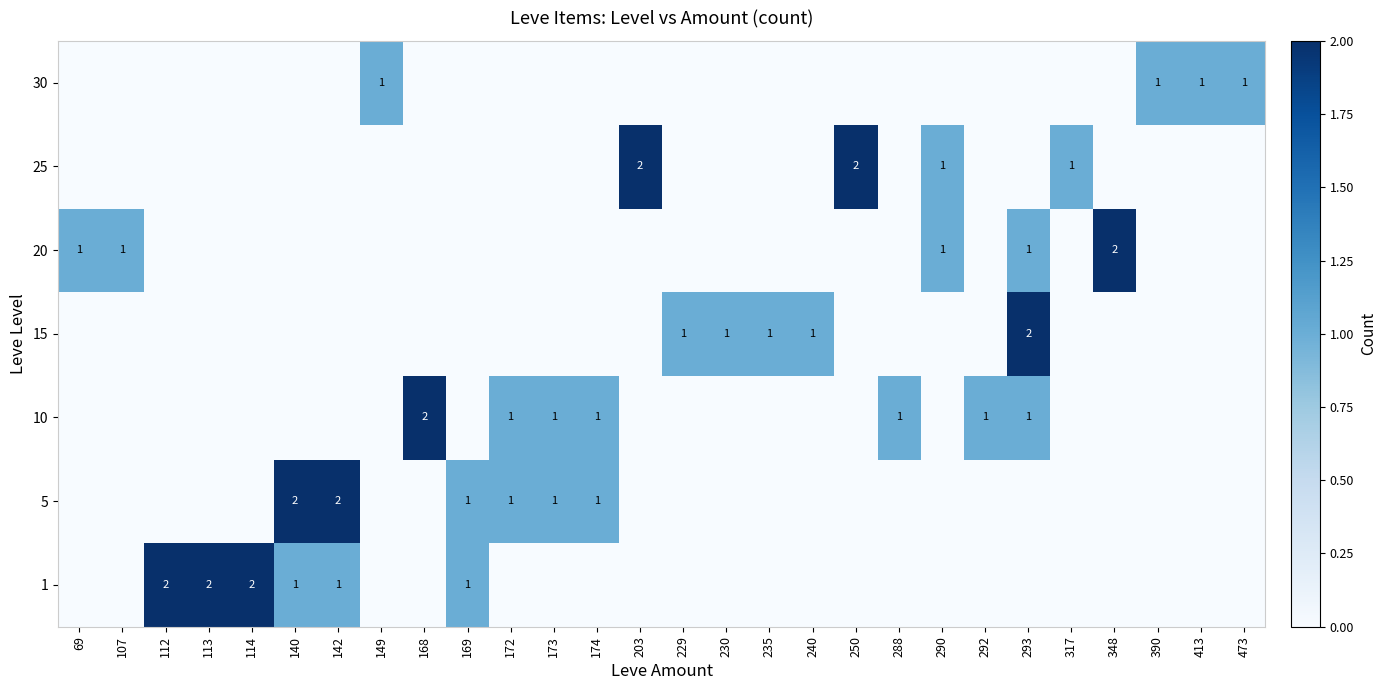

Count the number of data series in this chart.

7